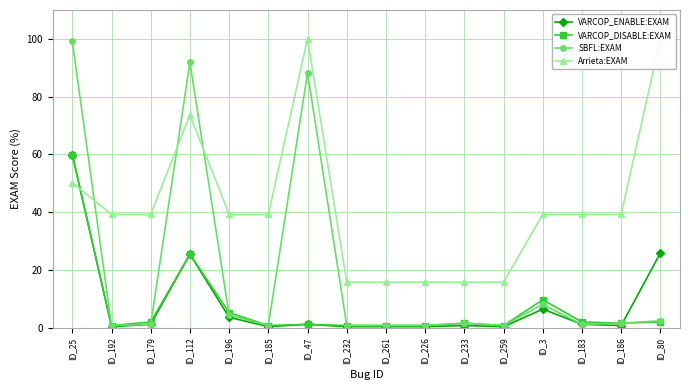

How many data points in VARCOP_ENABLE:EXAM are above 1?

8